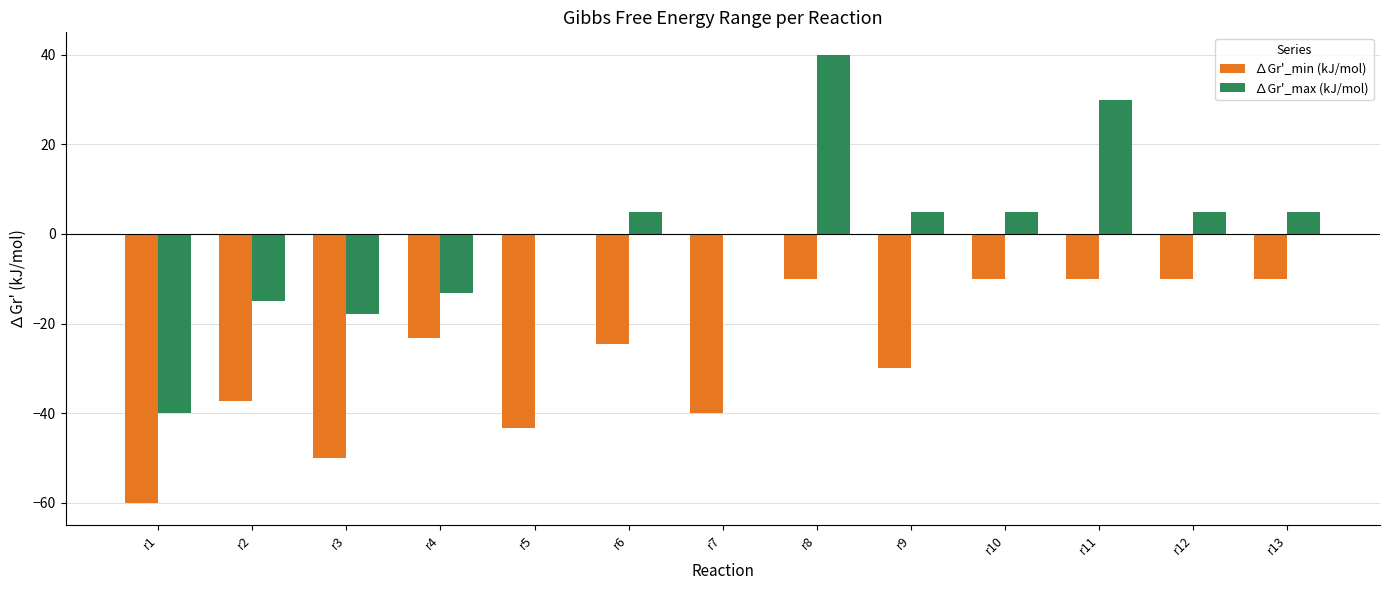

Reading left to right, transcribe all the data shown in this chart.

∆Gr'_min (kJ/mol): r1=-60.0	r2=-37.2	r3=-50.0	r4=-23.2	r5=-43.2	r6=-24.6	r7=-40.0	r8=-10.0	r9=-30.0	r10=-10.0	r11=-10.0	r12=-10.0	r13=-10.0
∆Gr'_max (kJ/mol): r1=-40.0	r2=-15.0	r3=-17.8	r4=-13.2	r5=0.0	r6=5.0	r7=0.0	r8=40.0	r9=5.0	r10=5.0	r11=30.0	r12=5.0	r13=5.0